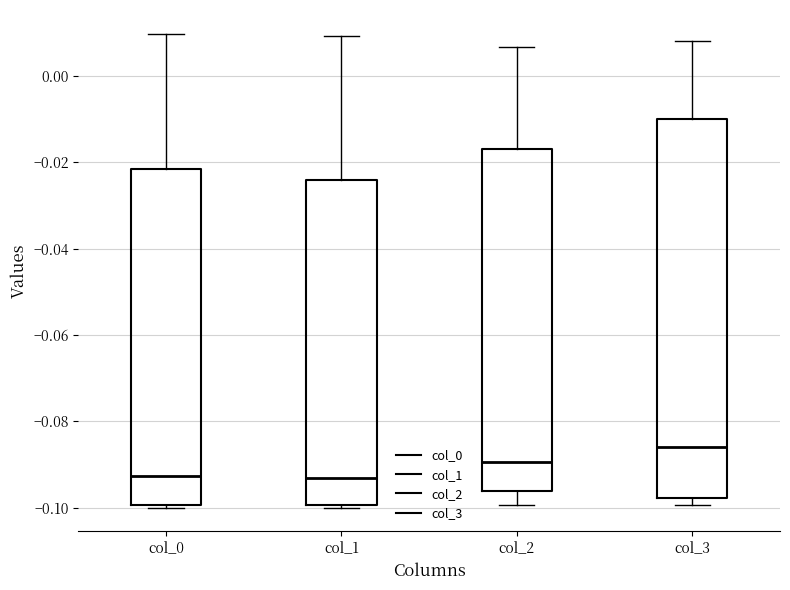

Where does the upper whisker of the box for col_3 end on the y-axis? The values are not printed on the chart, so give them approximately, as read against the axis.

0.008